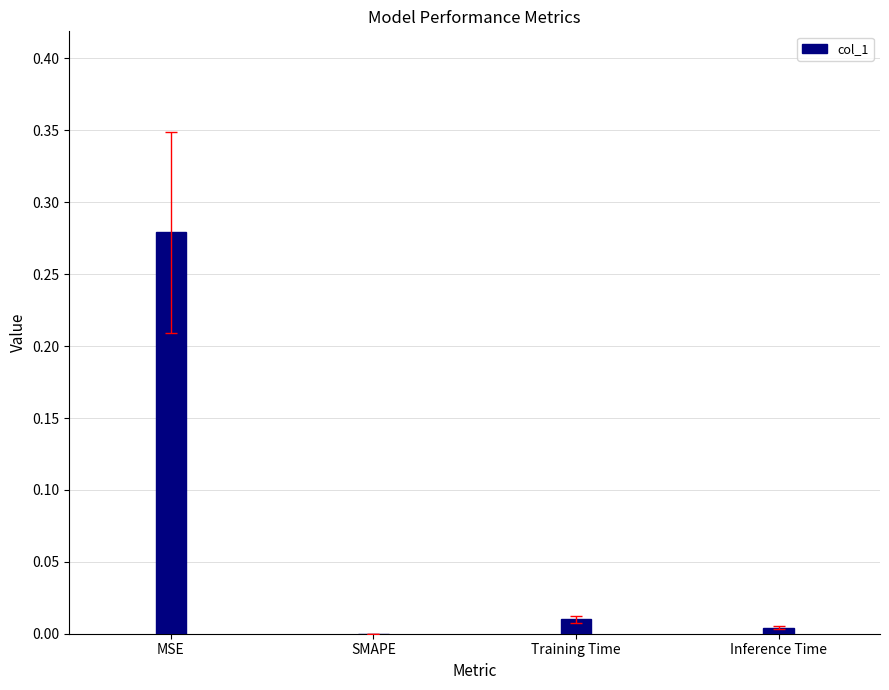

The chart shows a value of 0.0 at SMAPE. True or false?

True